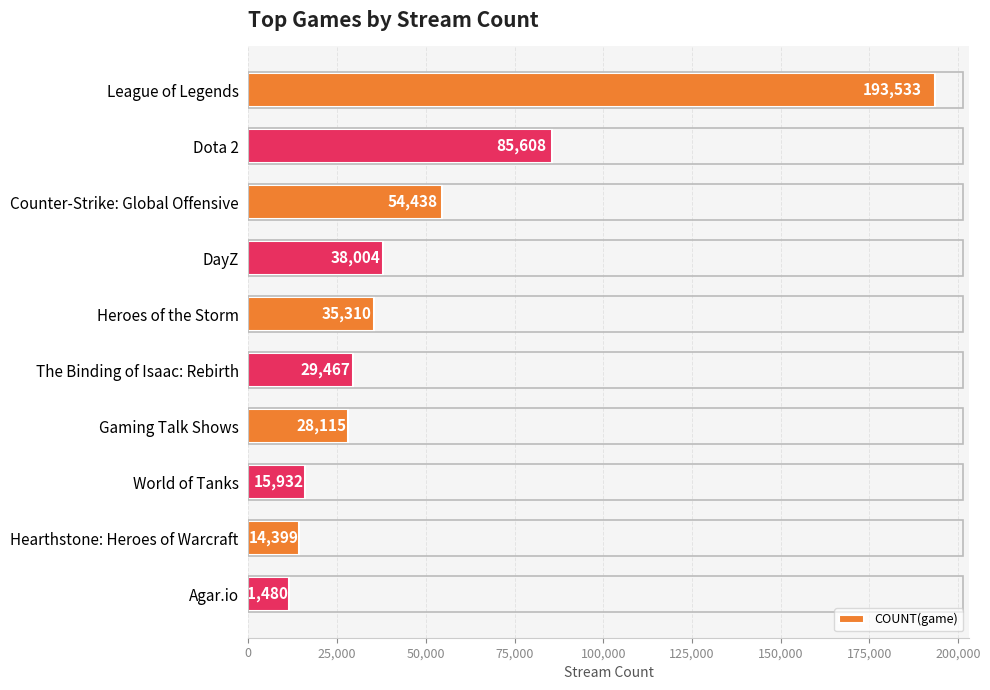

What is the ratio of the value at Agar.io to the value at Heroes of the Storm?

0.3